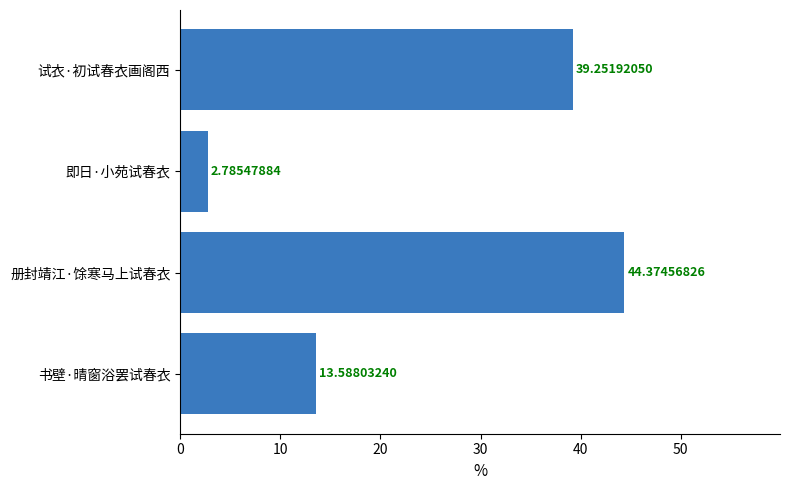

What is the difference between the maximum and second lowest values?

30.8